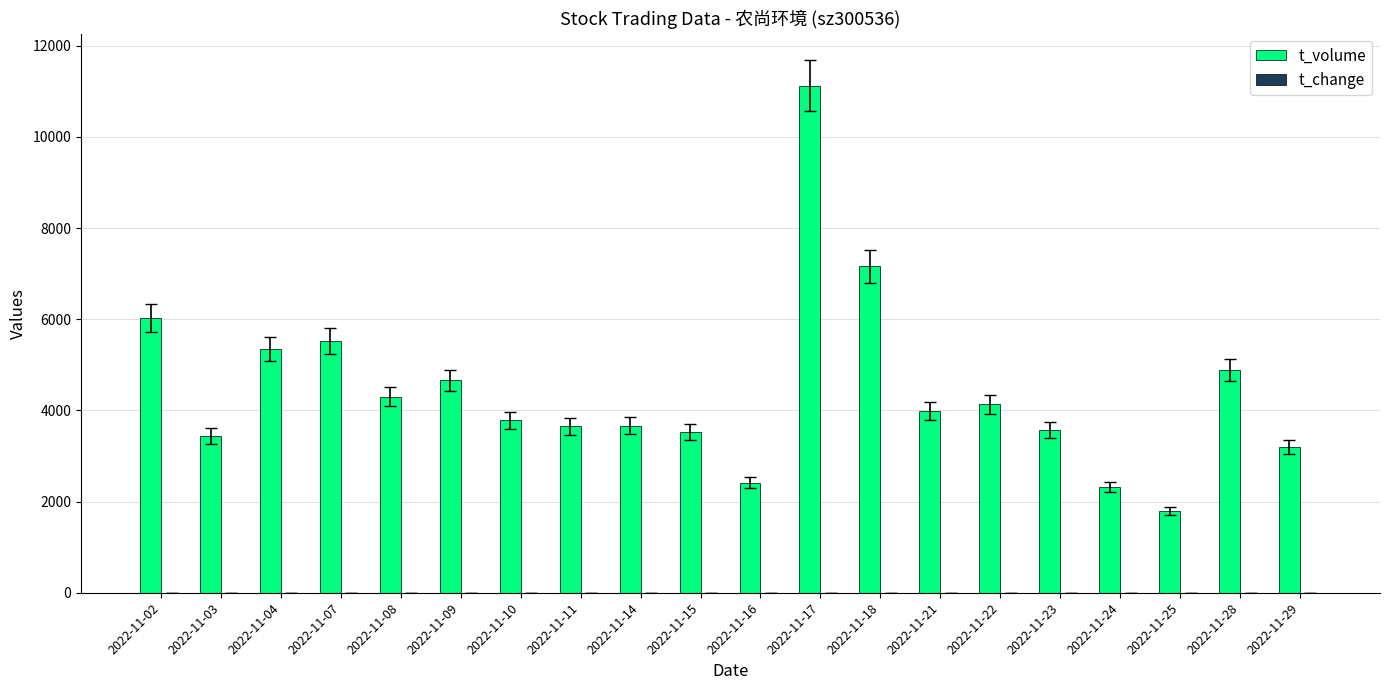

At which category is the sum across all series the highest?

2022-11-17